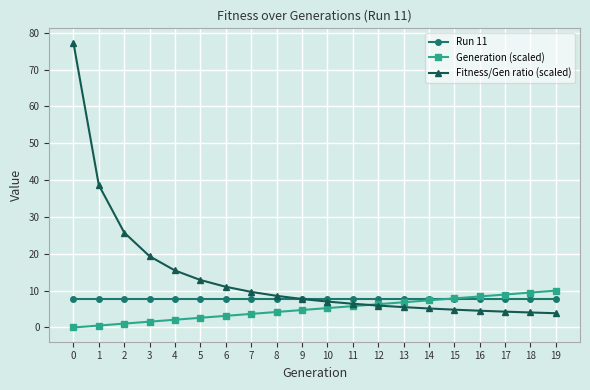

How many times do Generation (scaled) and Fitness/Gen ratio (scaled) cross each other?

1